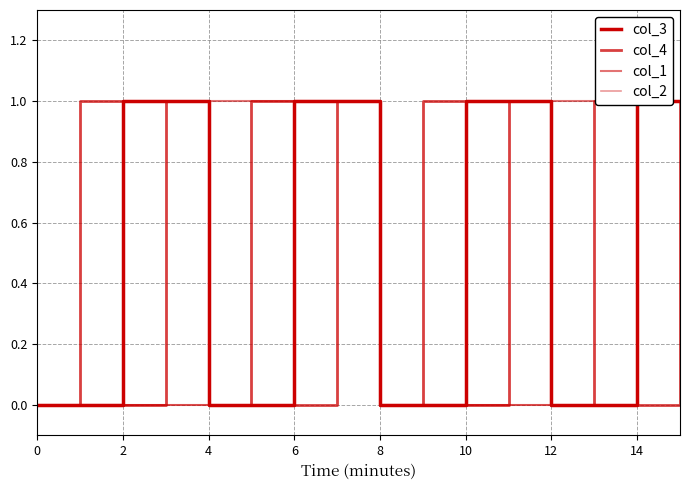

How many lines are shown in the chart?

4